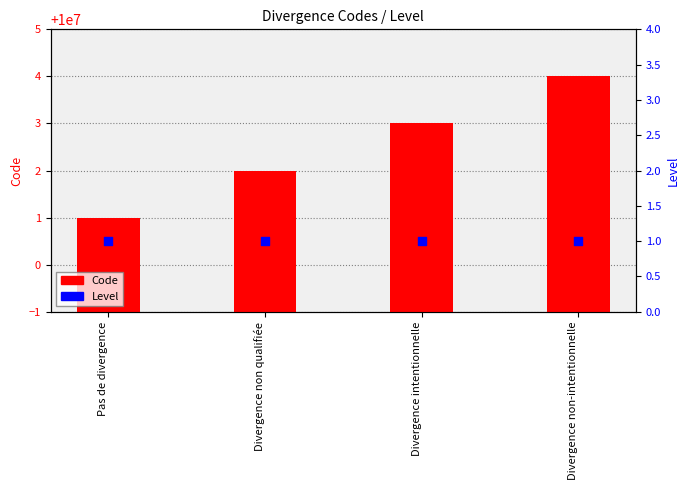

Which series contains the highest Y value?

Code